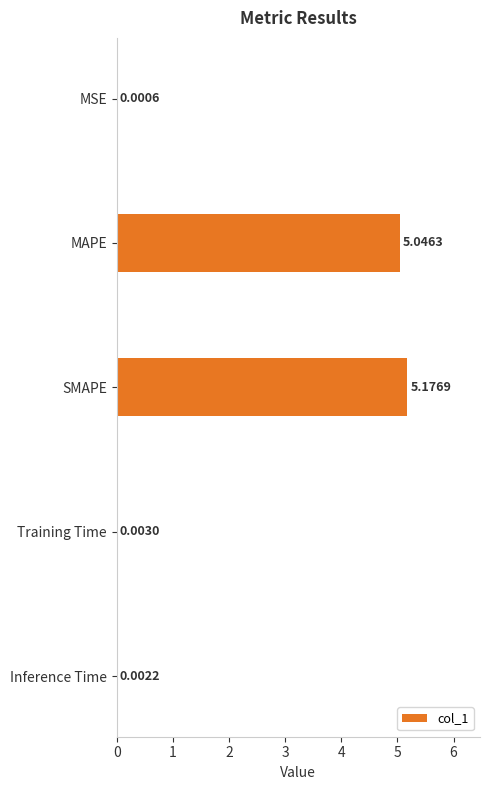

Count the number of categories in the chart.

5